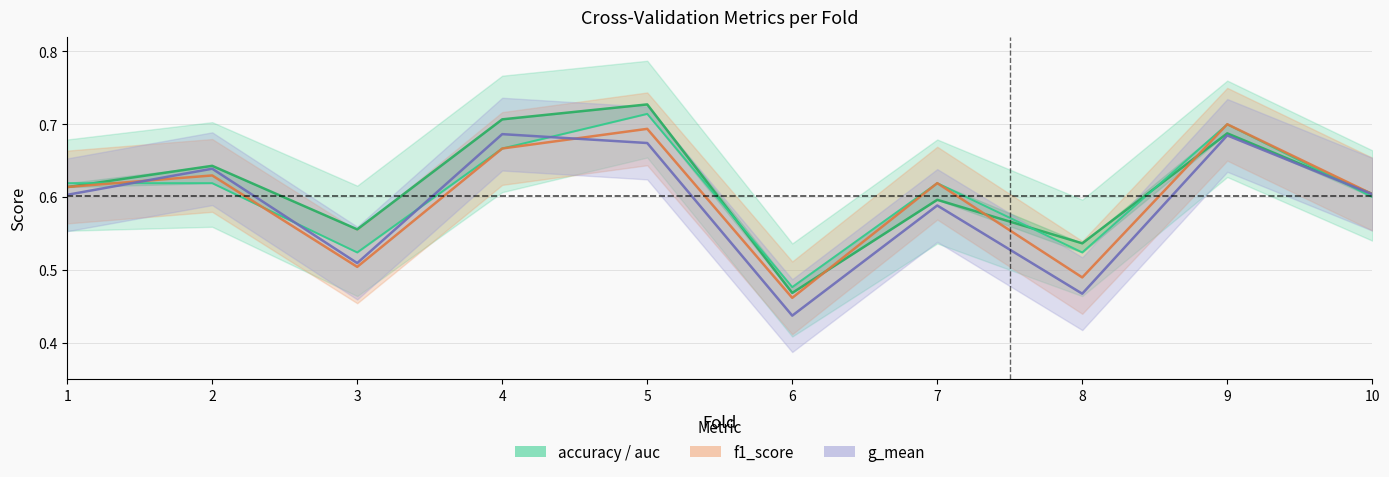

How many lines are shown in the chart?

4